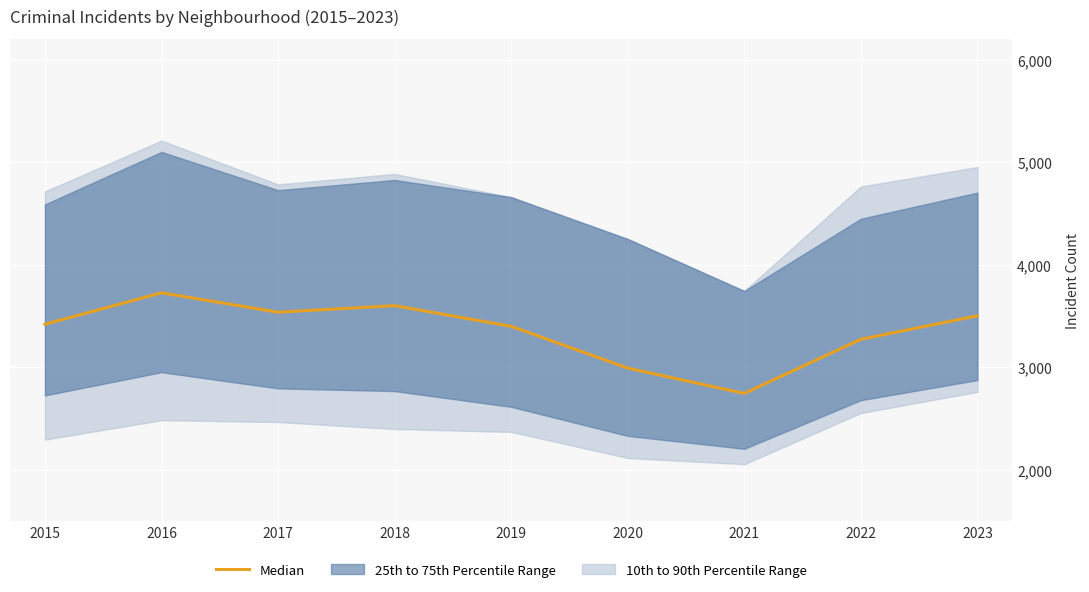

What is the change in value from 2016 to 2017?

-189